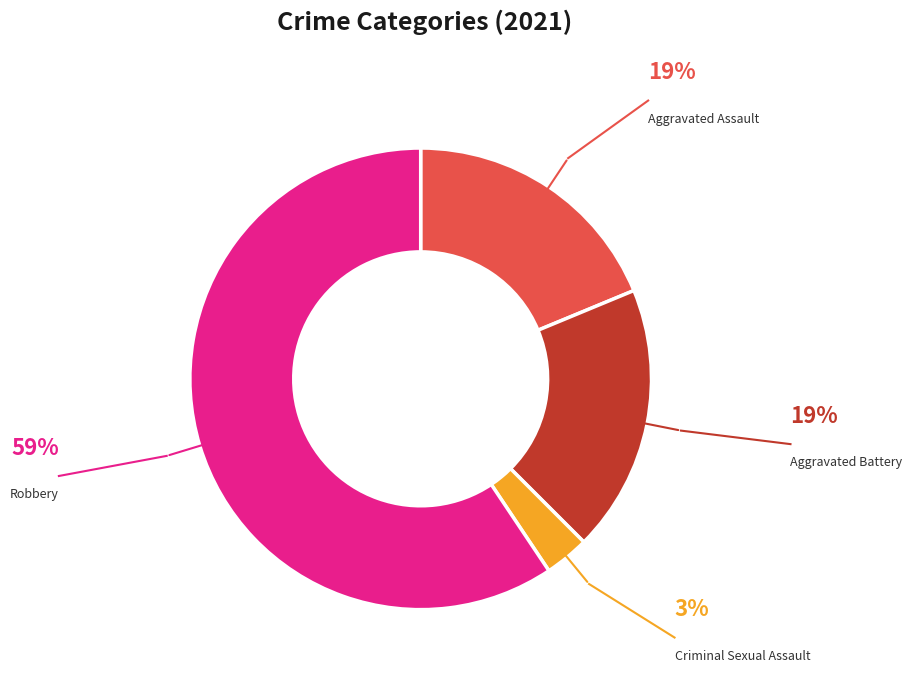

Does any single category account for the majority?

Yes